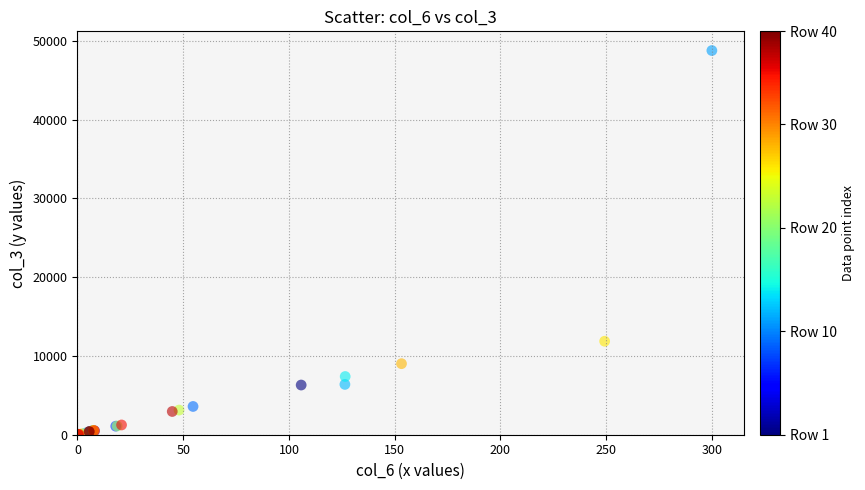

What Y value in the scatter plot is closest to 24393?

11869